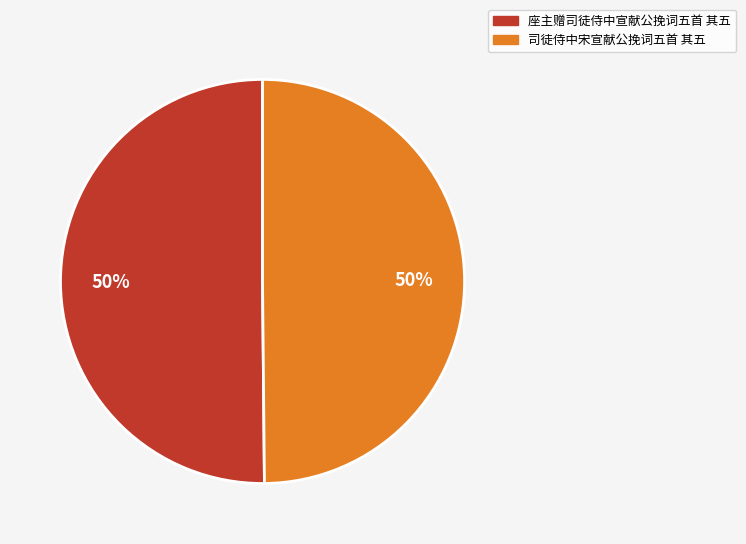

Do 司徒侍中宋宣献公挽词五首 其五 and 座主赠司徒侍中宣献公挽词五首 其五 together represent more than half of the pie?

Yes